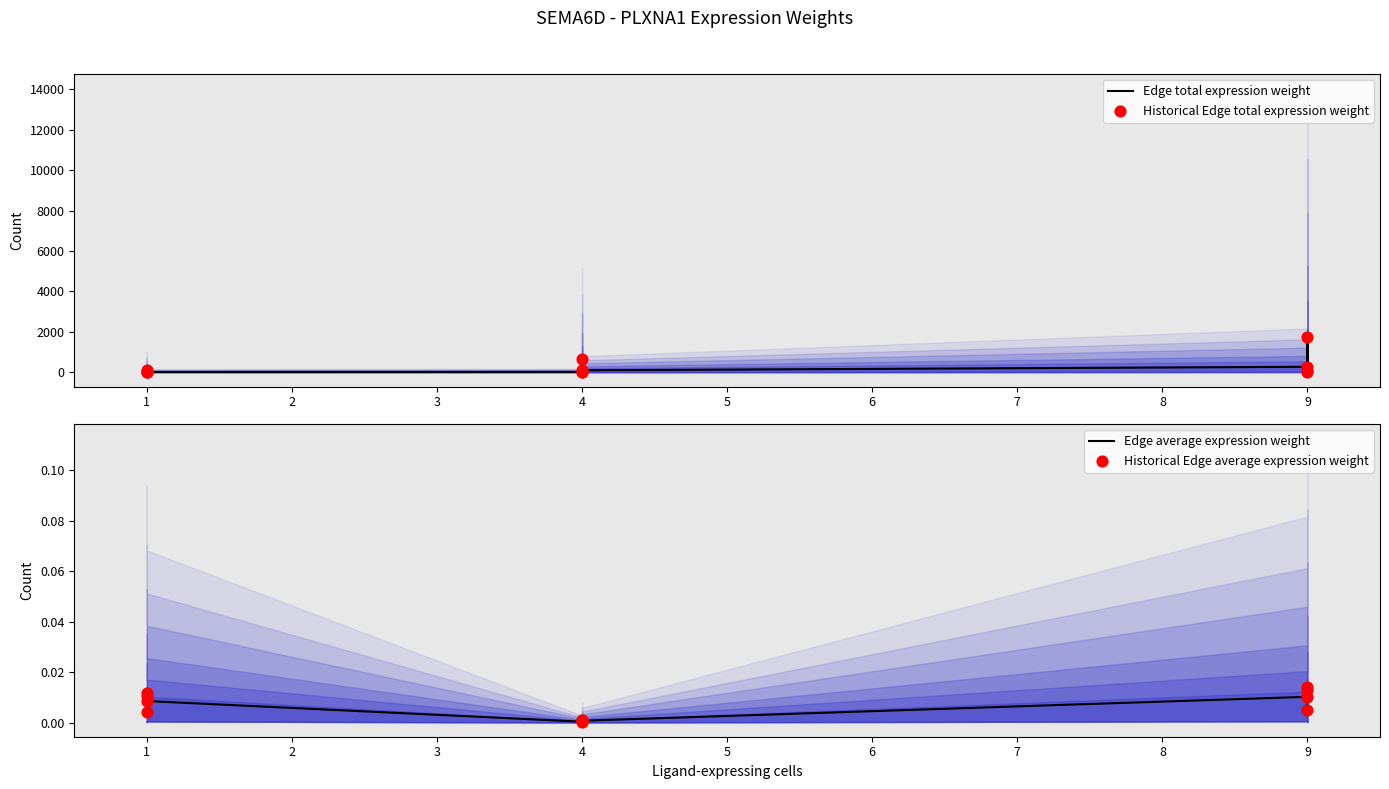

Which series has the largest Y range (max minus min)?

Edge total expression weight